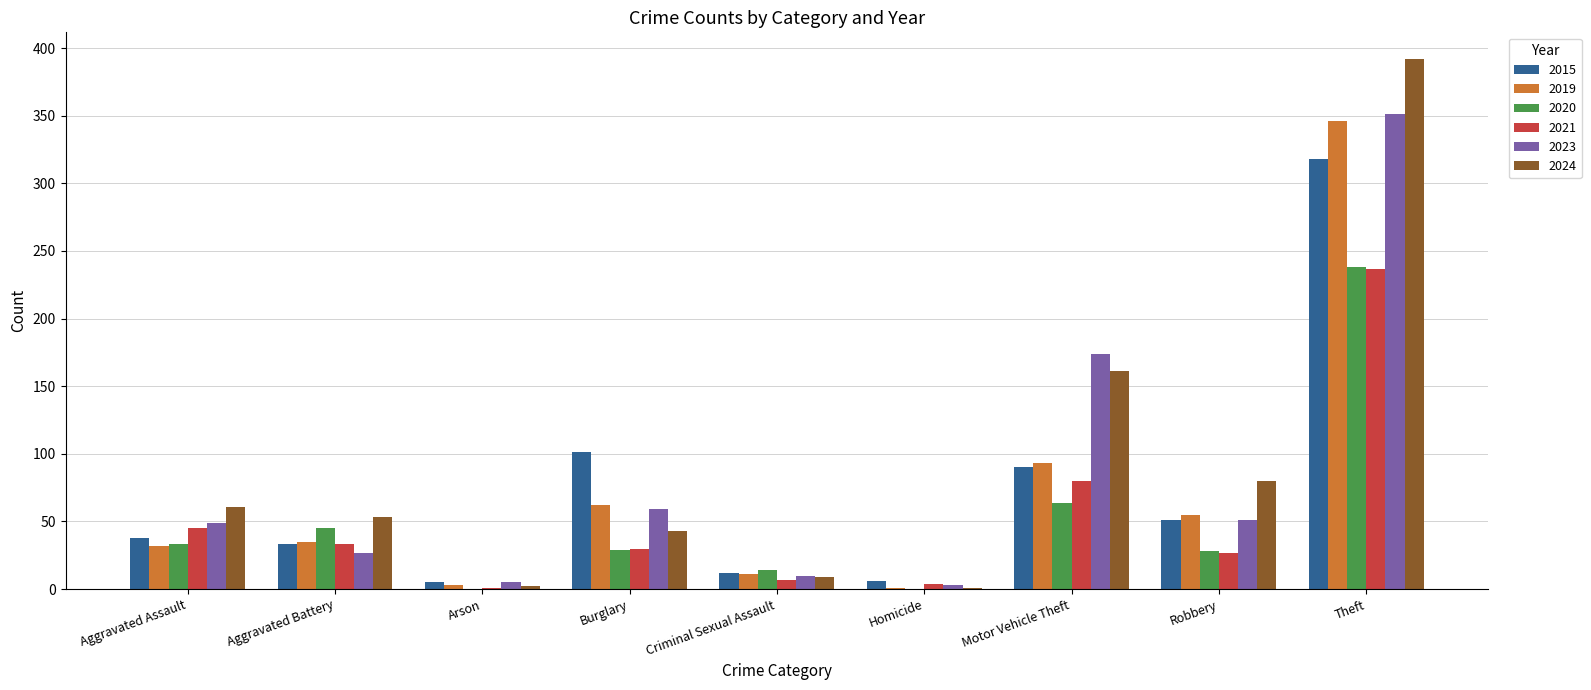

Where is 2021 nearest to the value 119?

Motor Vehicle Theft